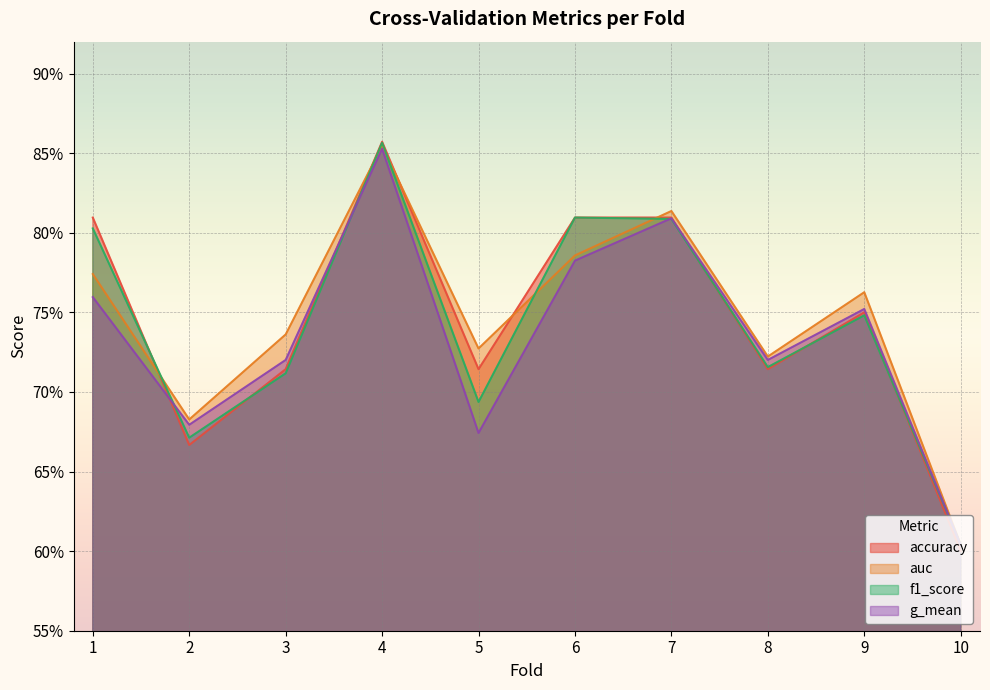

Reading left to right, extract all data points from this chart.

accuracy: 1=0.8	2=0.7	3=0.7	4=0.9	5=0.7	6=0.8	7=0.8	8=0.7	9=0.8	10=0.6
auc: 1=0.8	2=0.7	3=0.7	4=0.9	5=0.7	6=0.8	7=0.8	8=0.7	9=0.8	10=0.6
f1_score: 1=0.8	2=0.7	3=0.7	4=0.9	5=0.7	6=0.8	7=0.8	8=0.7	9=0.7	10=0.6
g_mean: 1=0.8	2=0.7	3=0.7	4=0.9	5=0.7	6=0.8	7=0.8	8=0.7	9=0.8	10=0.6